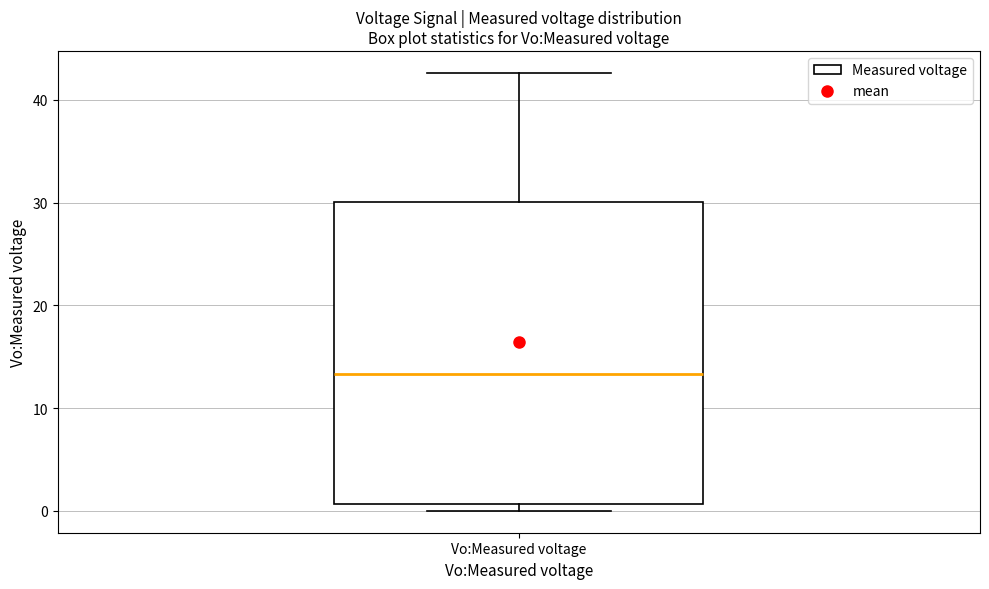

Transcribe this box plot: give where the median line is, the range the box spans, and where the two whiskers end, as read against the y-axis. The values are not printed on the chart, so give them approximately, as read against the axis.

median 13, box 1 to 30, whiskers 0 to 43